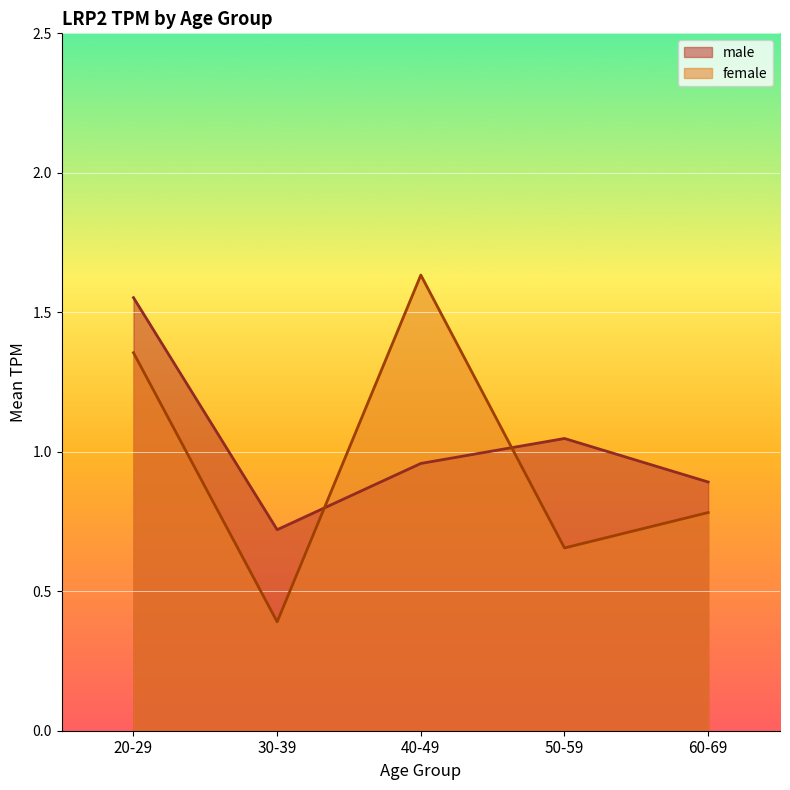

At which label is female closest to 1?

60-69